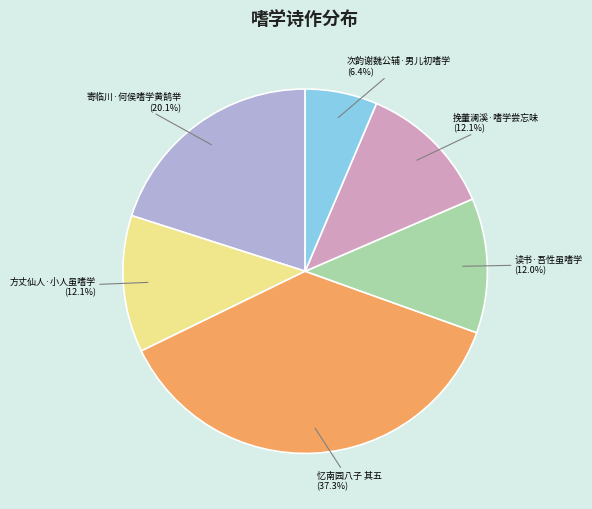

Count the number of slices in the pie.

6